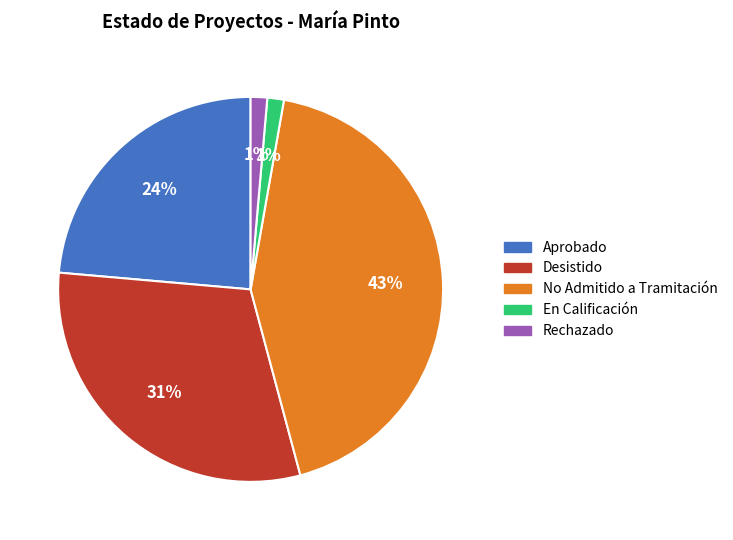

What percentage is the En Calificación slice, to the nearest percent?

1%